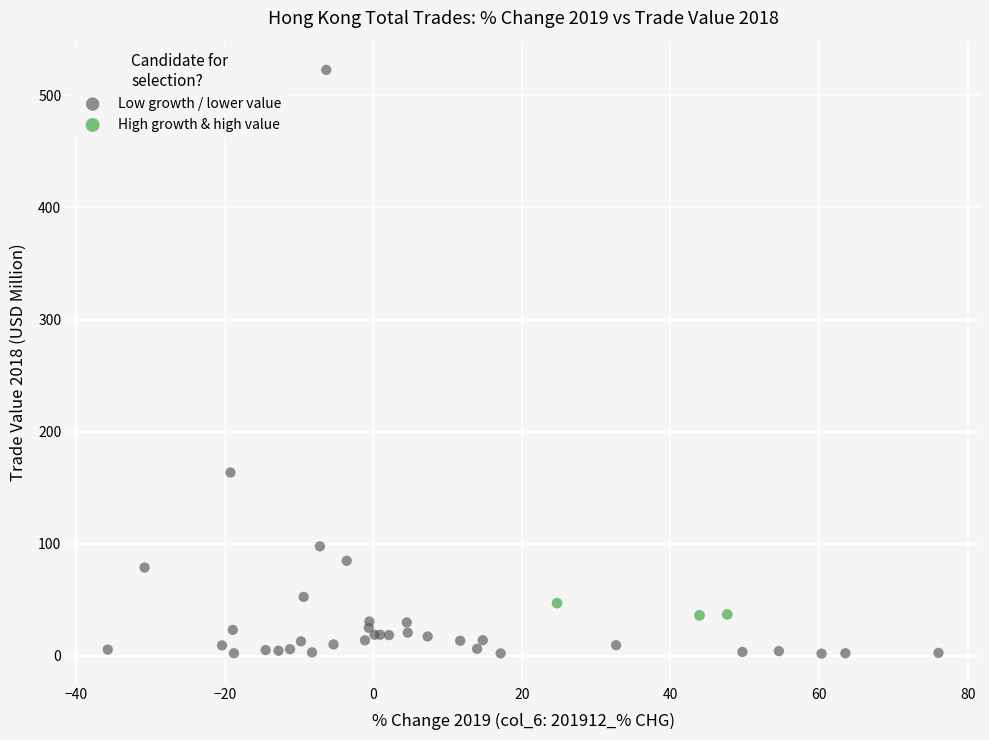

Which series reaches the minimum Y coordinate?

Low growth / lower value